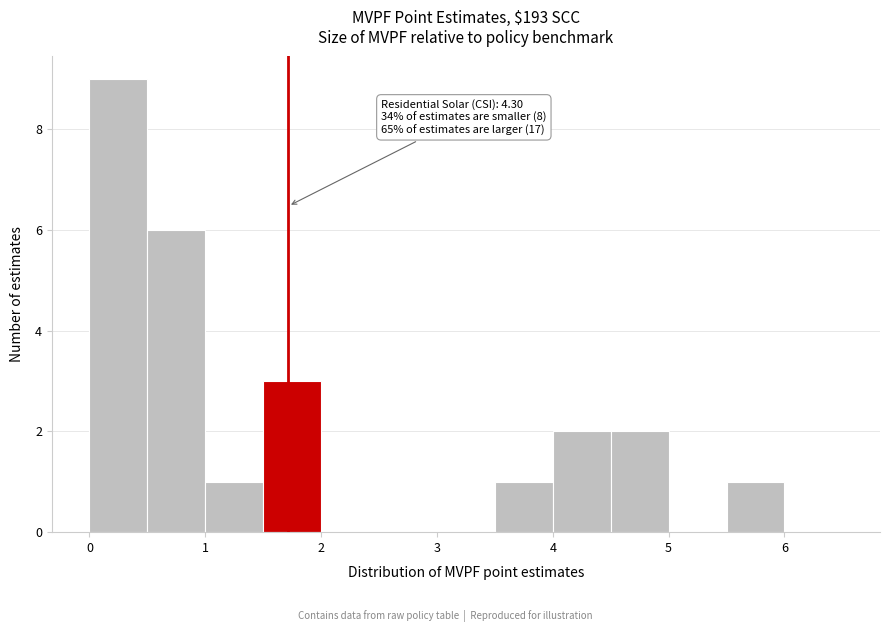

Which range on the x-axis has the tallest bar?

0.0 to 0.5